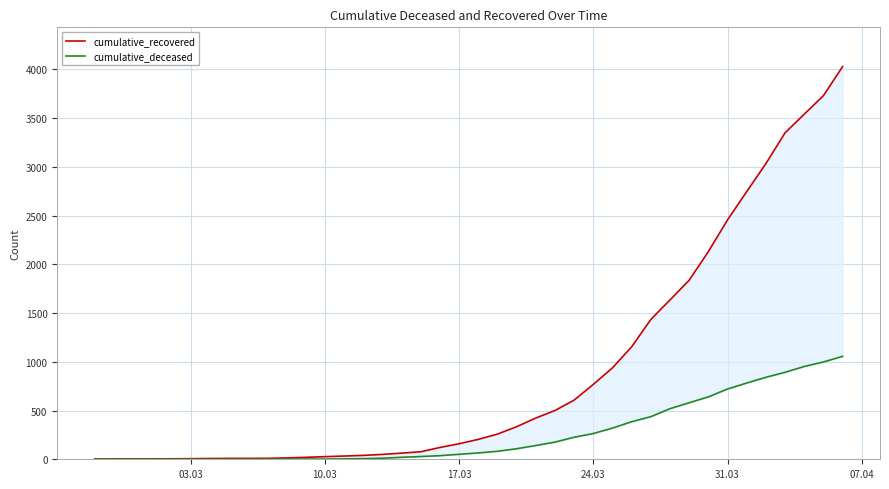

What is the highest value of the cumulative_recovered series?

4028